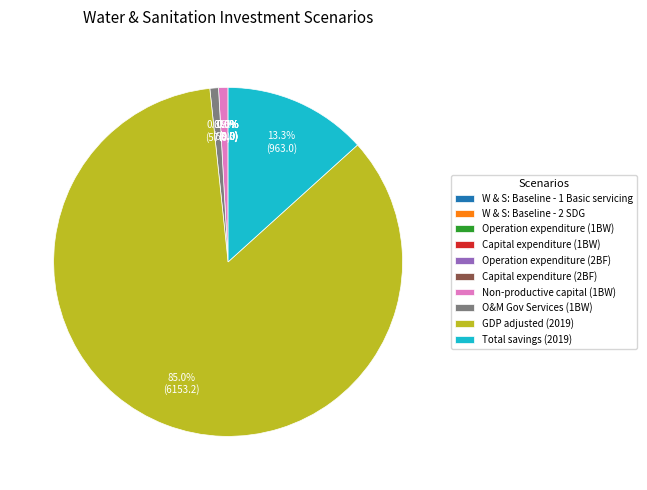

Is Total savings (2019) the majority of the pie?

No